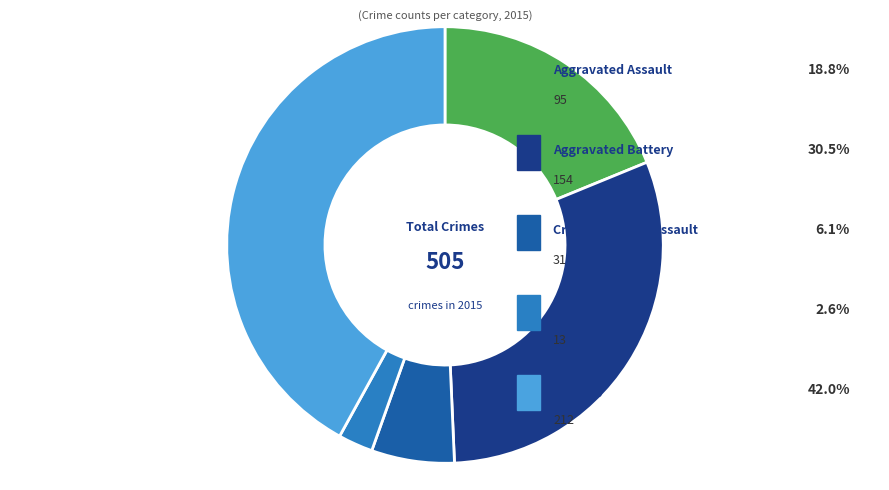

Does any single category account for the majority?

No